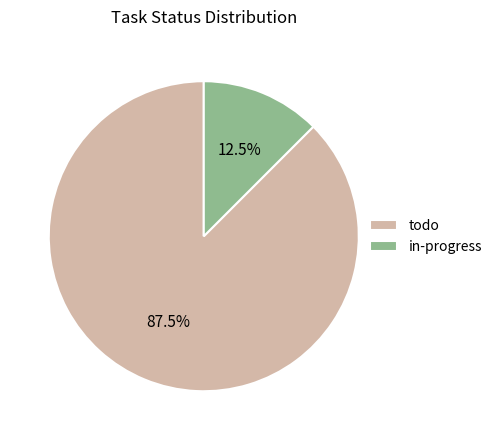

What portion of the pie excludes in-progress?

87.5%